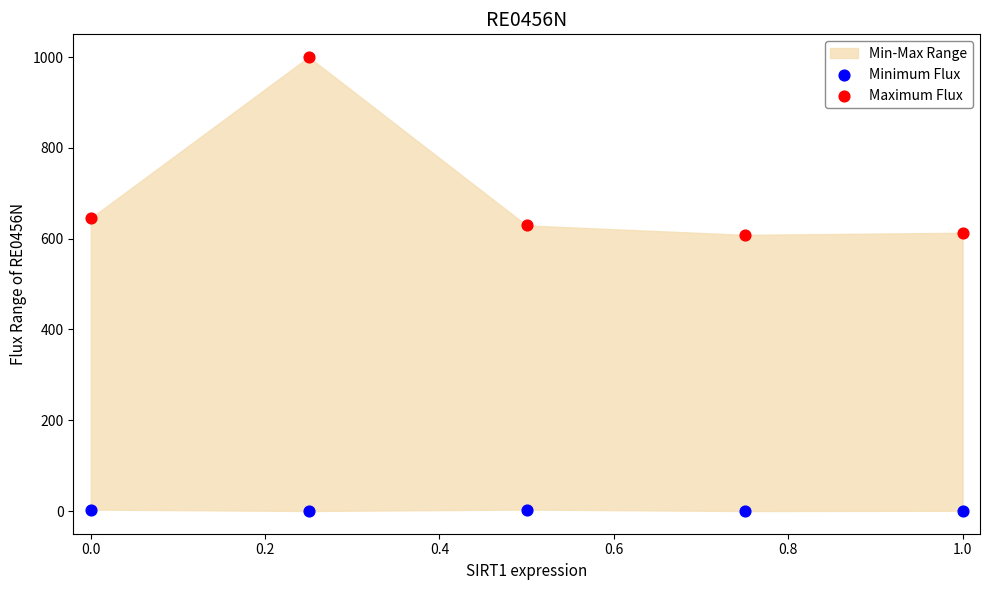

Across all data points, what is the range of X values (max minus min)?

1.0